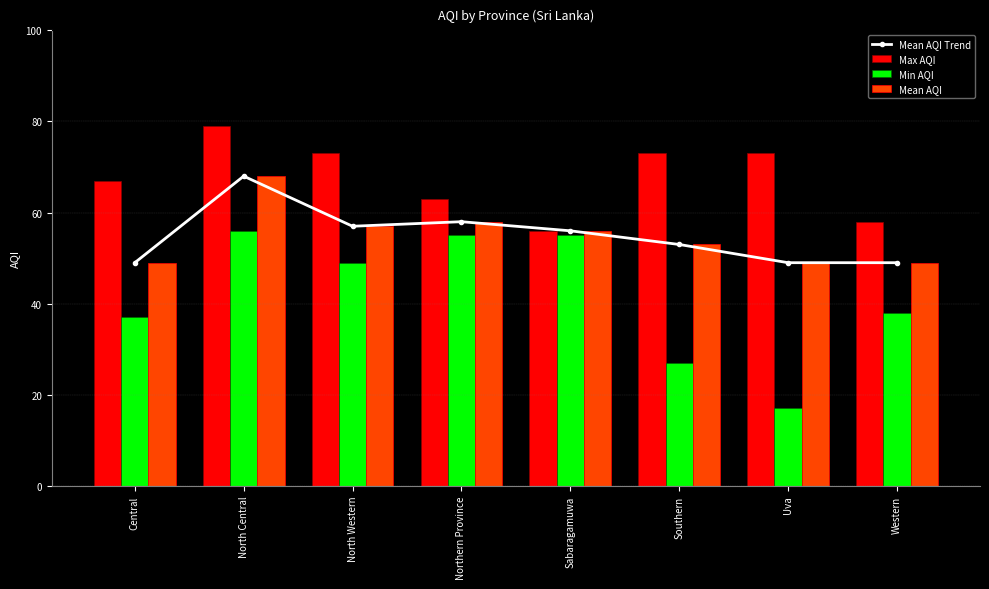

Does the chart contain stacked bars?

No